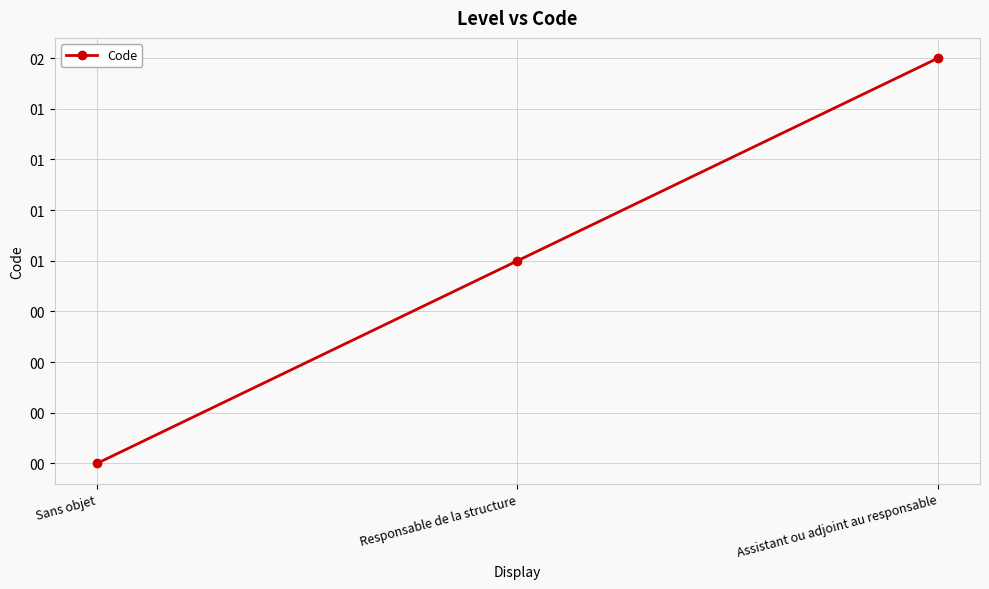

Does the chart display data point markers on the line(s)?

Yes